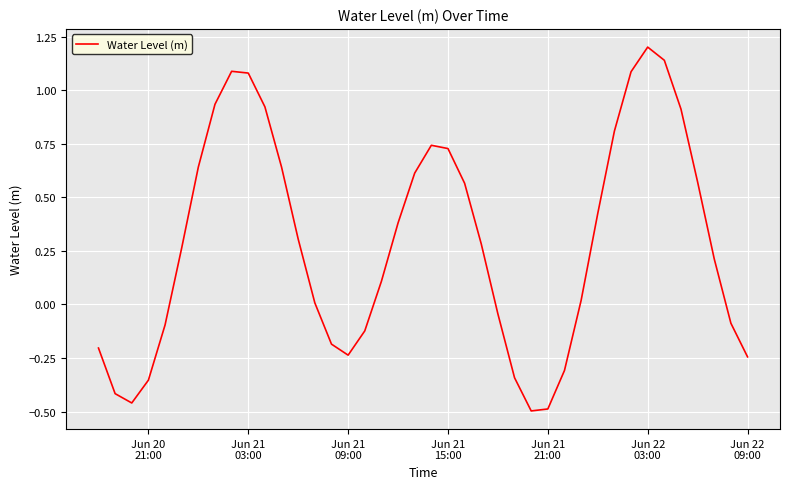

What is the greatest value displayed?

1.2